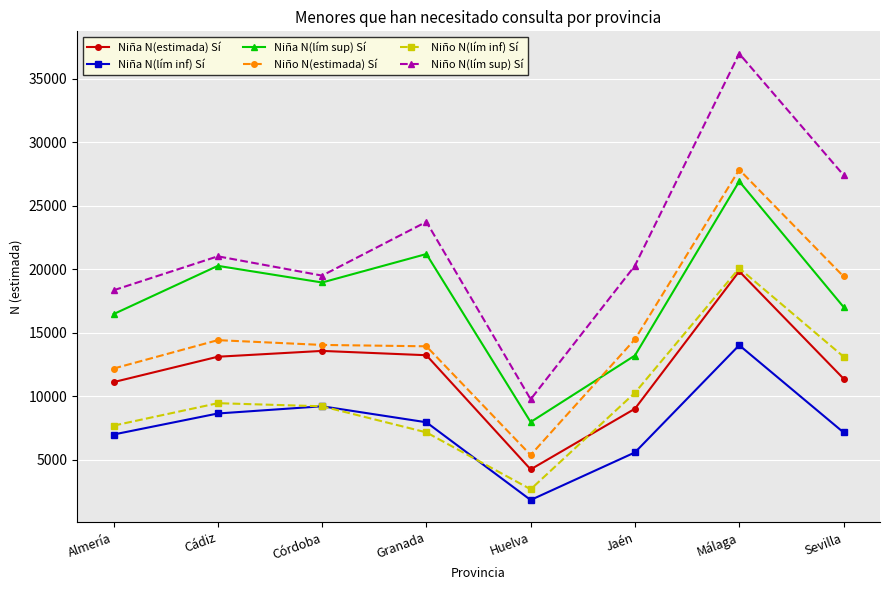

Read the Niña N(lím inf) Sí value at Almería.

6984